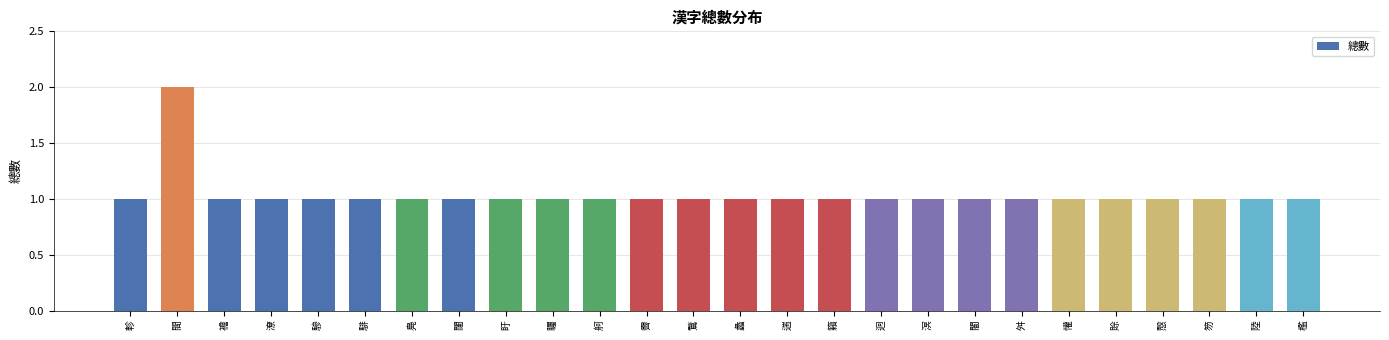

What is the label of the 5th bar from the left?

驂